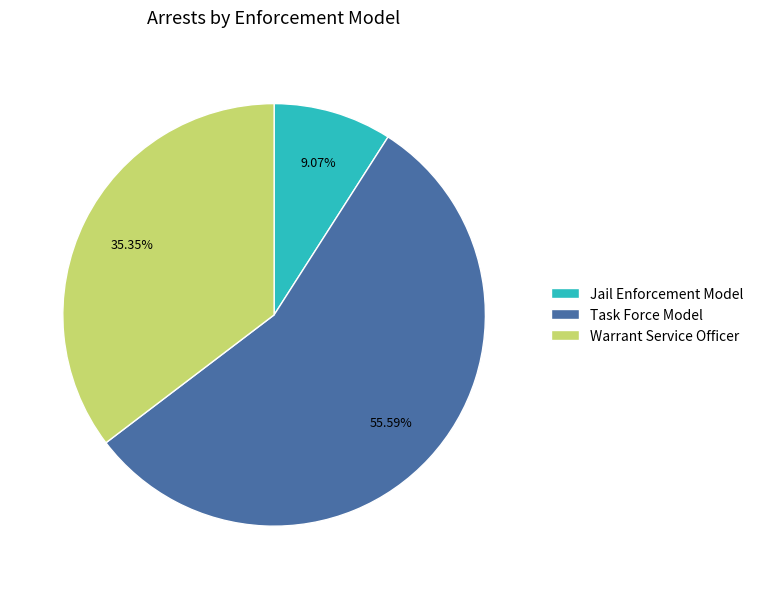

To the nearest percent, what is the difference between the largest and smallest slice percentages?

47%